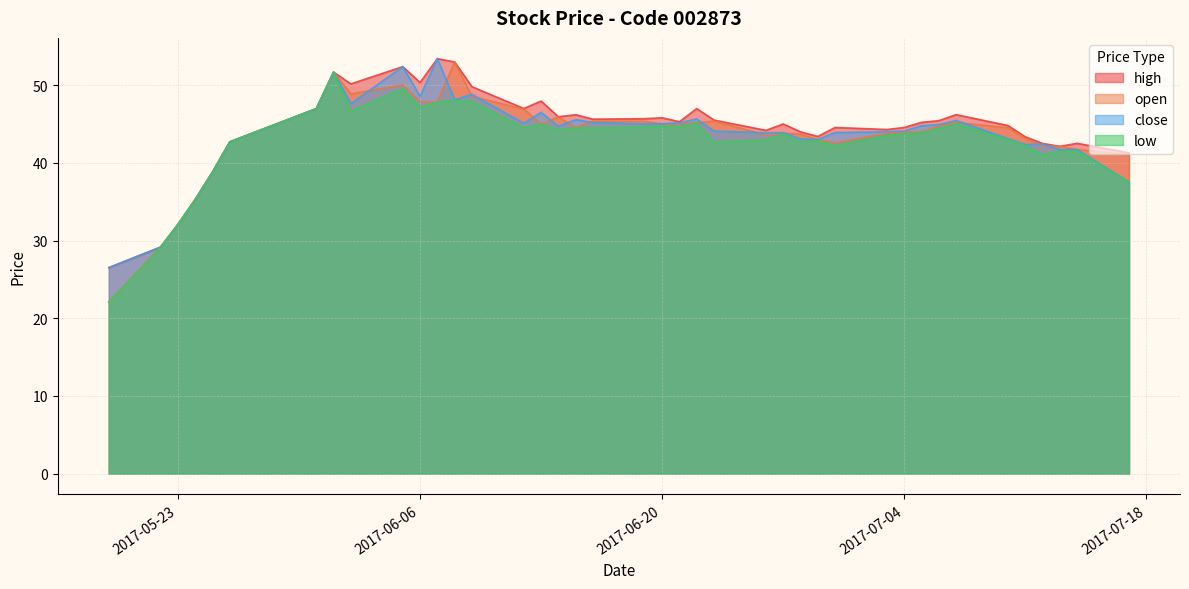

Which category has the highest value in the low series?

2017-06-01